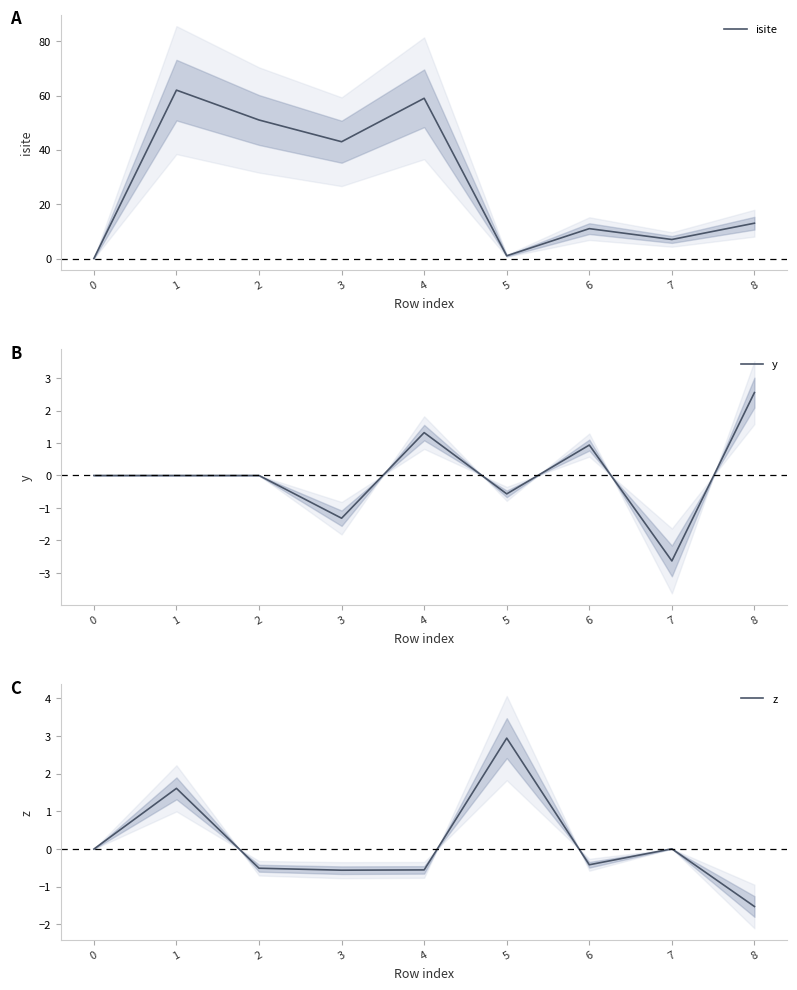

What is the difference between the maximum and minimum values in the isite series?

62